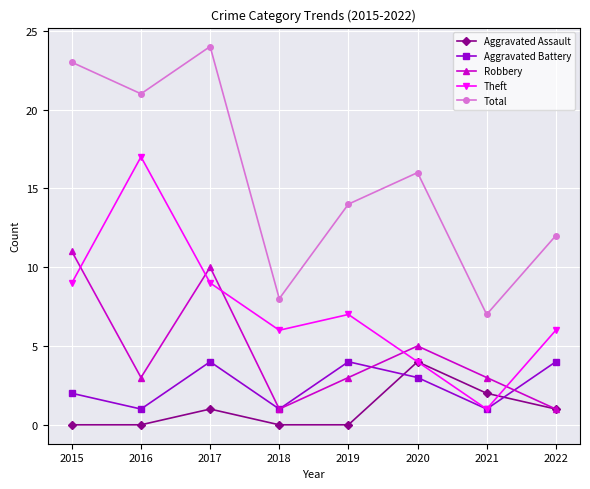

At 2016, list the series in order from largest to smallest.

Total, Theft, Robbery, Aggravated Battery, Aggravated Assault